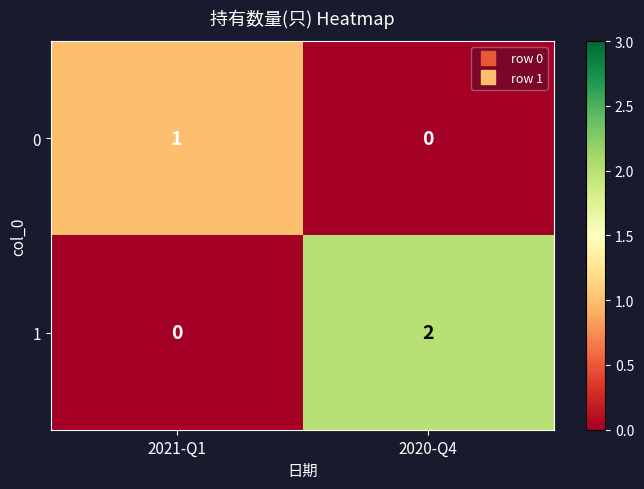

Reading right to left, list all the values displayed in this chart.

0: 0	1
1: 2	0